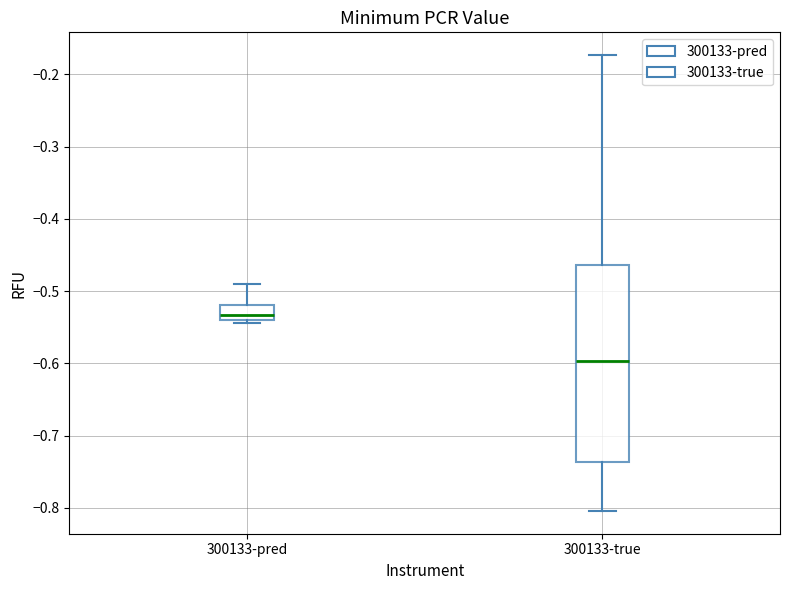

Reading left to right, read every box against the y-axis: the position of its median line, the range the box covers, and the ends of its whiskers. The values are not printed on the chart, so give them approximately, as read against the axis.

300133-pred: median -0.53, box -0.54 to -0.52, whiskers -0.54 (just below the box's lower edge) to -0.49
300133-true: median -0.60, box -0.74 to -0.46, whiskers -0.80 to -0.17